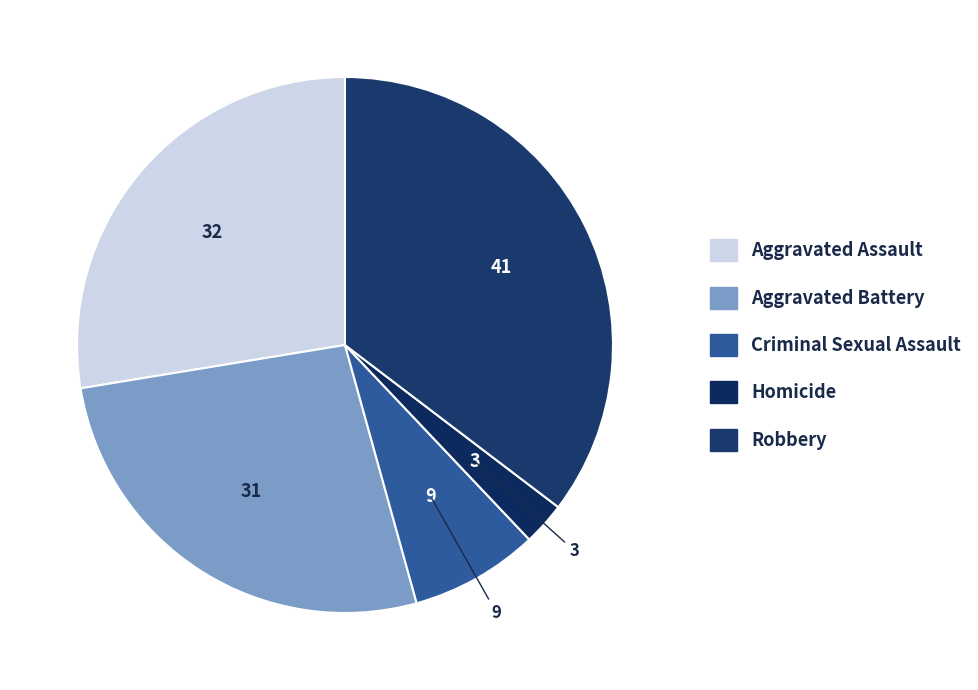

Is there any slice that represents more than half of the pie?

No